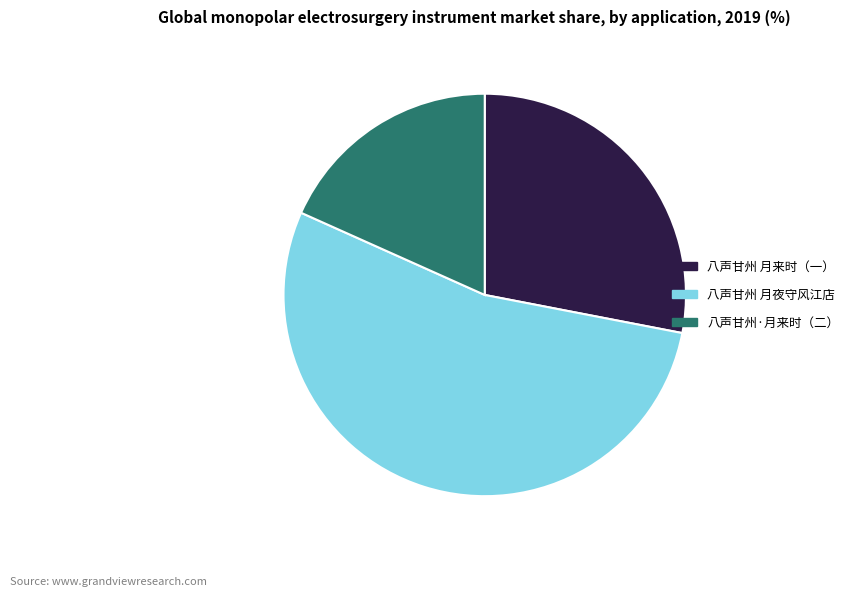

What is the ratio of the value at 八声甘州 月夜守风江店 to the value at 八声甘州·月来时（二）?

2.9